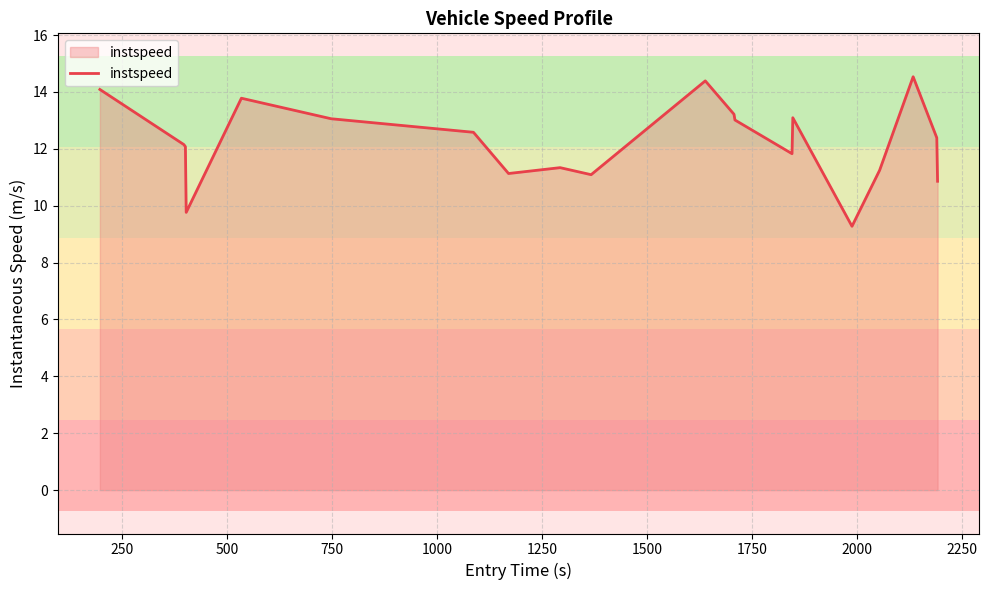

What is the greatest value displayed?

14.5